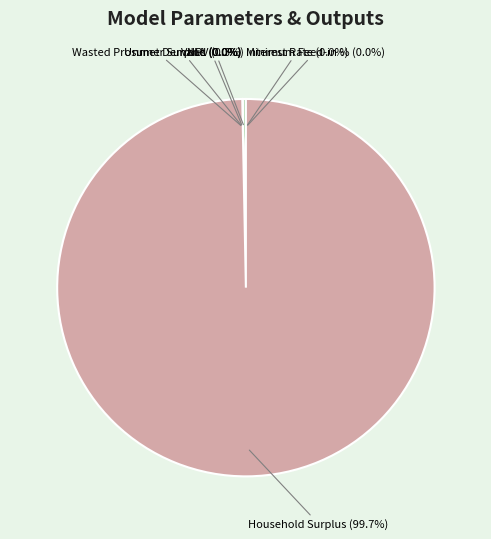

Does Household Surplus represent more than half of the total?

Yes